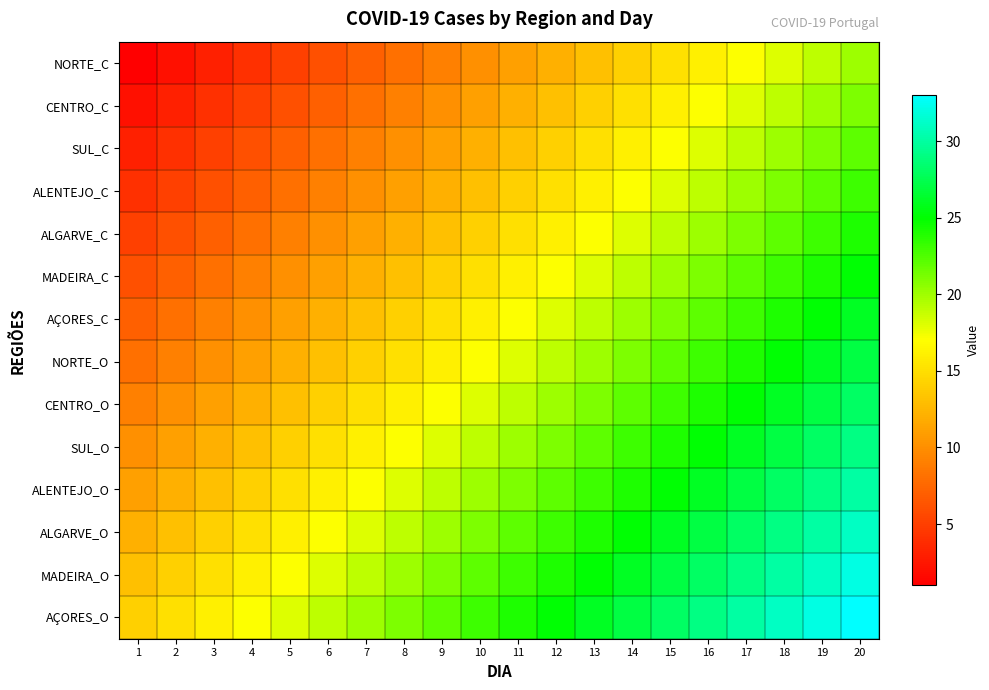

At 8, list the series in order from smallest to largest.

NORTE_C, CENTRO_C, SUL_C, ALENTEJO_C, ALGARVE_C, MADEIRA_C, AÇORES_C, NORTE_O, CENTRO_O, SUL_O, ALENTEJO_O, ALGARVE_O, MADEIRA_O, AÇORES_O